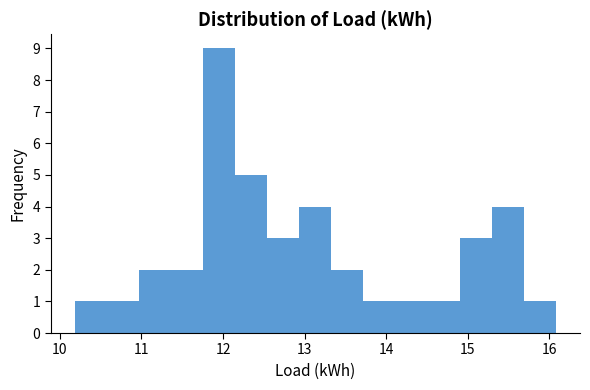

Read against the x-axis, roughly where is the centre of the tallest bar?

12.0